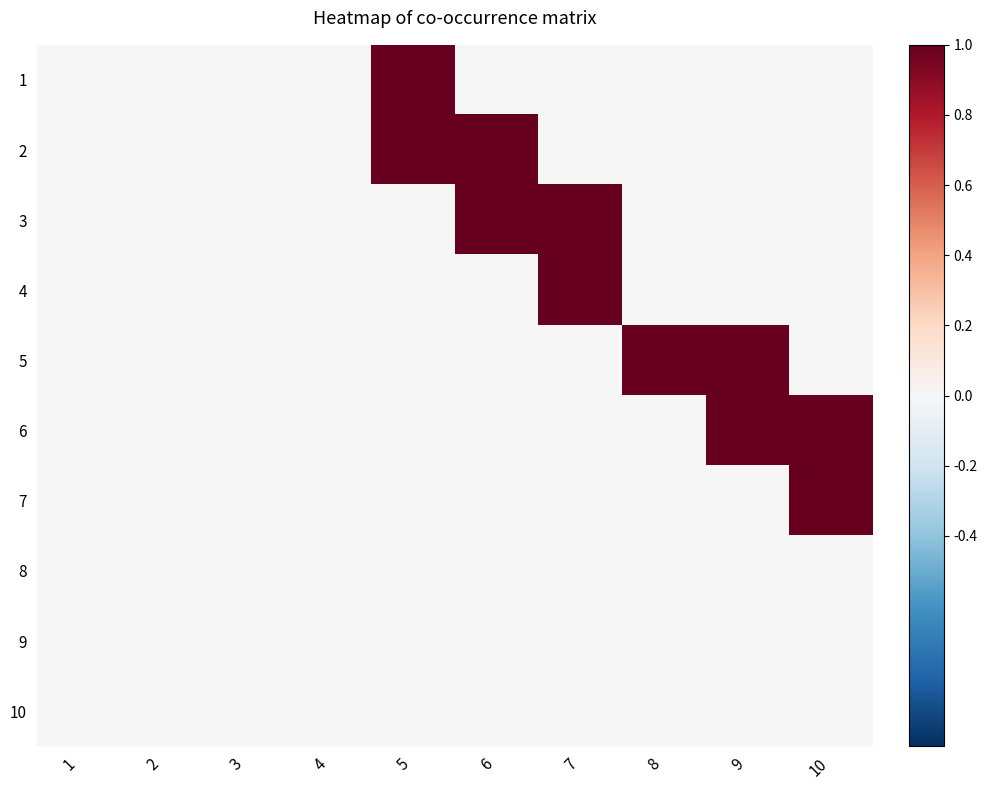

What is the spread (max minus min) of values at 5?

1